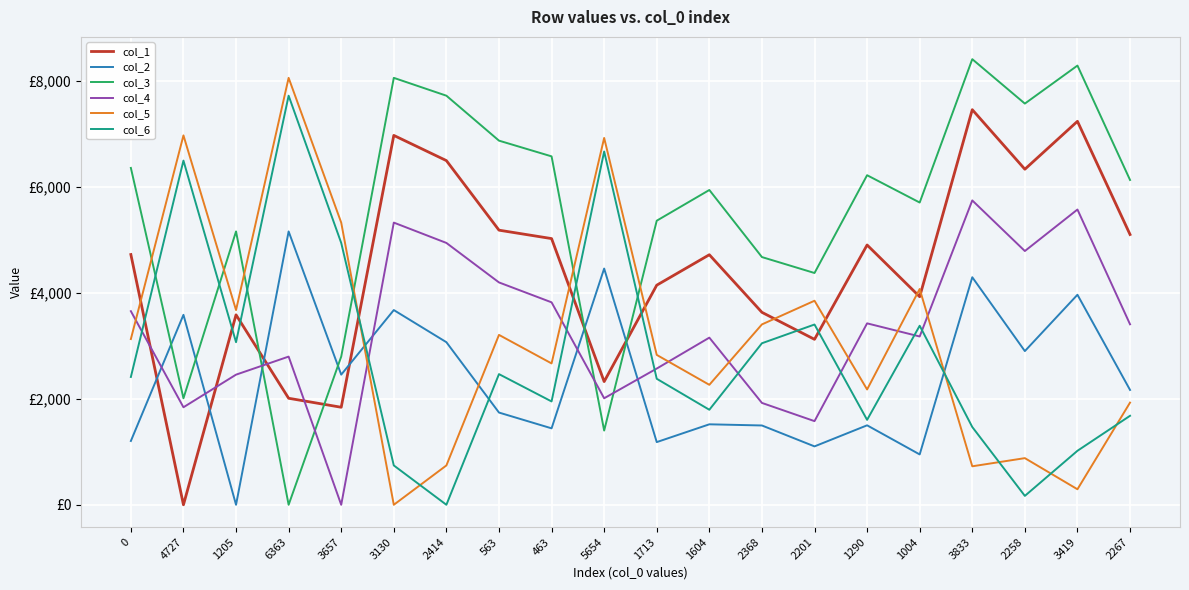

Does the chart display data point markers on the line(s)?

No